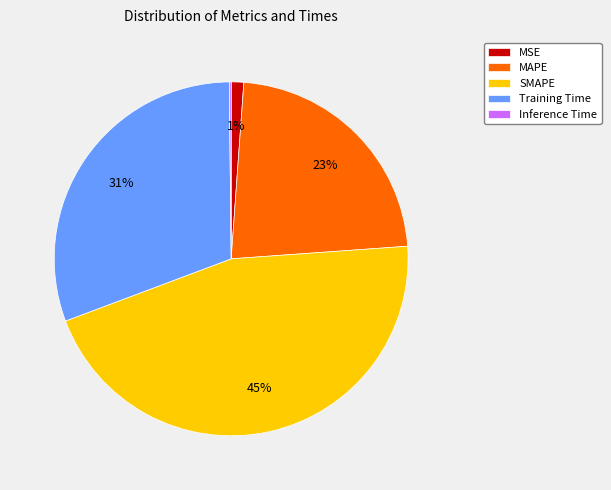

Is it true that SMAPE is 45% of the pie?

True